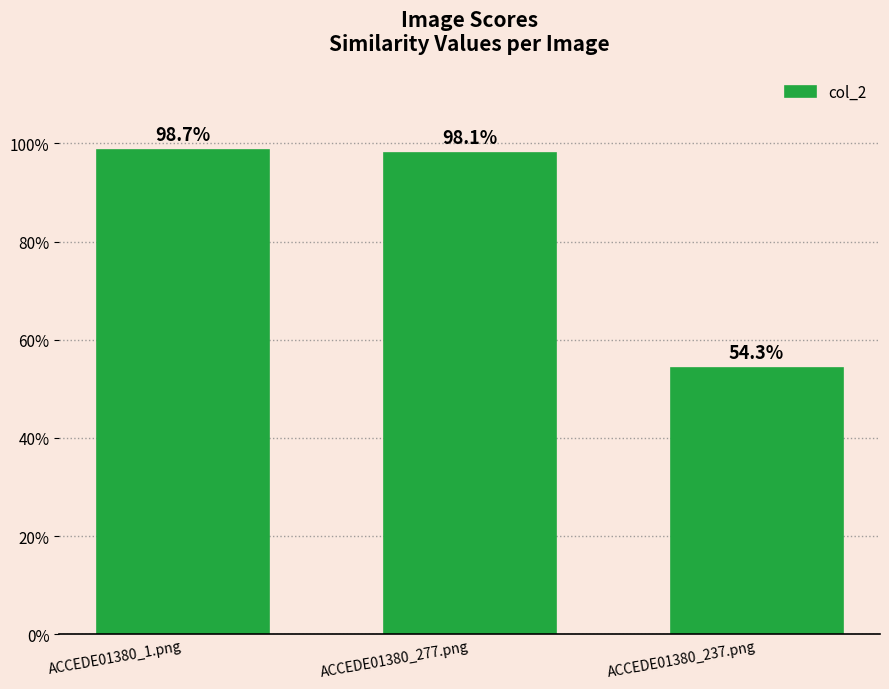

Reading left to right, transcribe all the data shown in this chart.

1.0	1.0	0.5